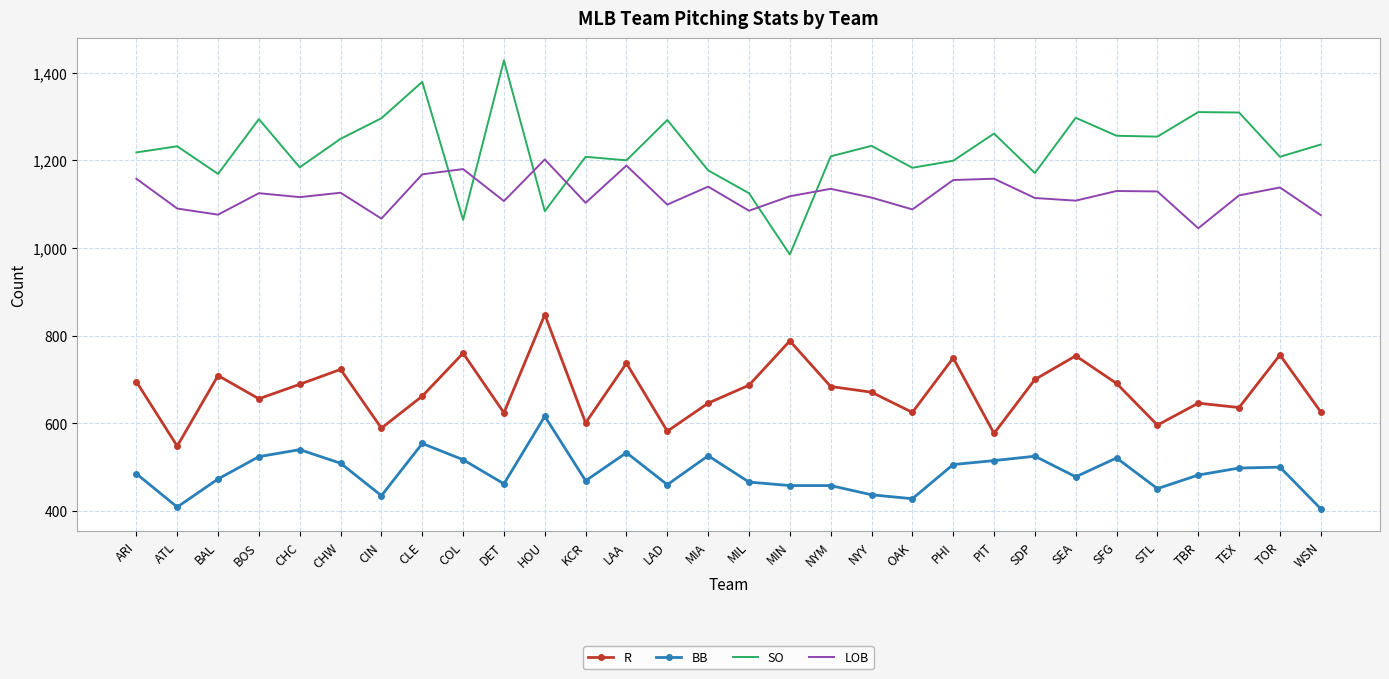

Is the value of BB at SEA greater than the value of SO at WSN?

No